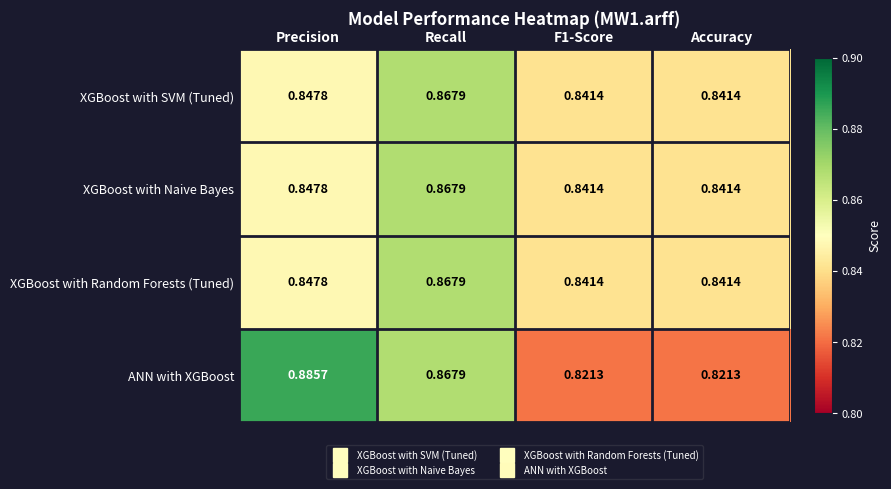

Which series has the widest spread of values?

ANN with XGBoost